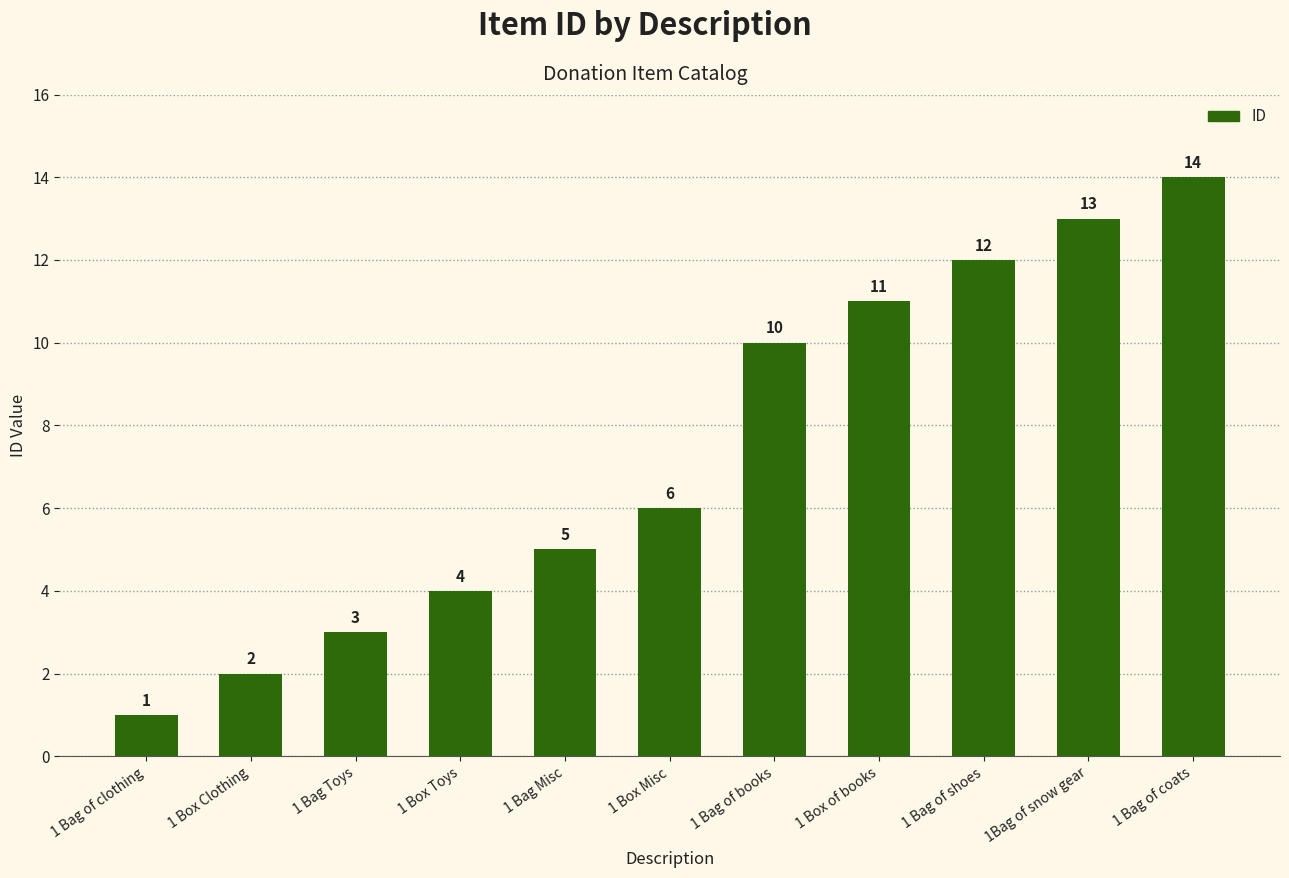

Reading left to right, transcribe all the data shown in this chart.

1	2	3	4	5	6	10	11	12	13	14